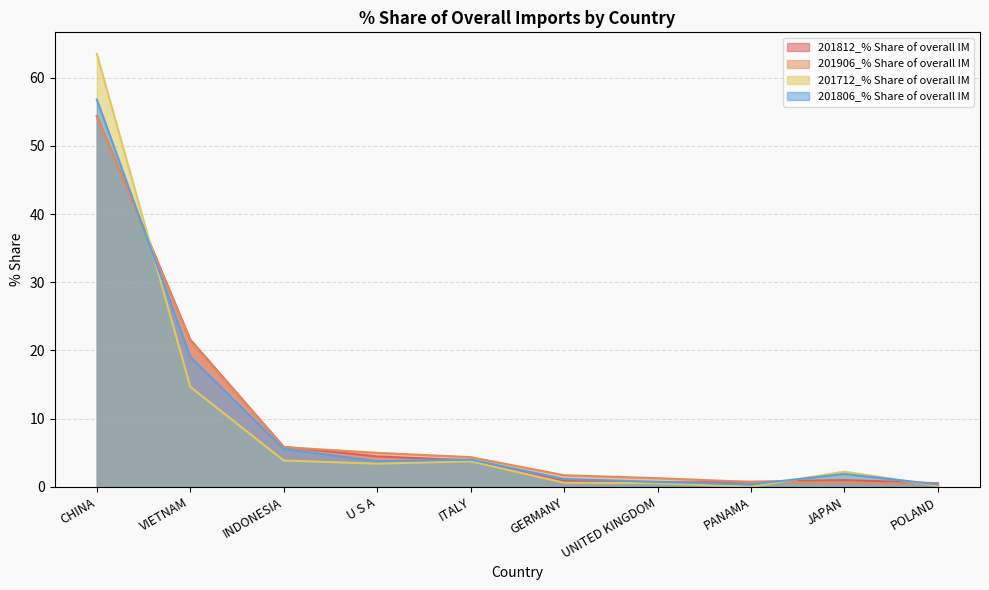

Count the number of categories in the chart.

10